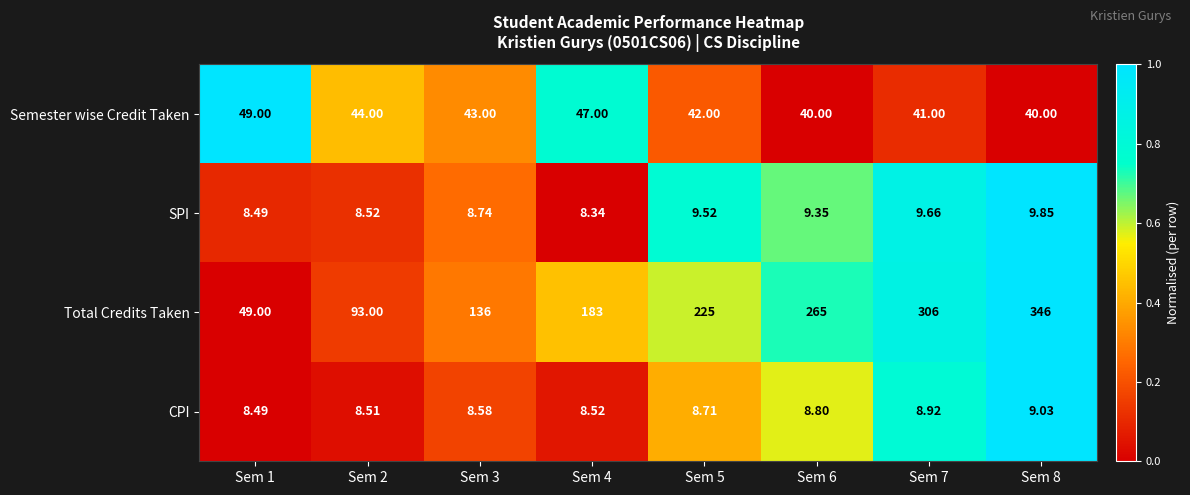

Which series has the widest spread of values?

Total Credits Taken